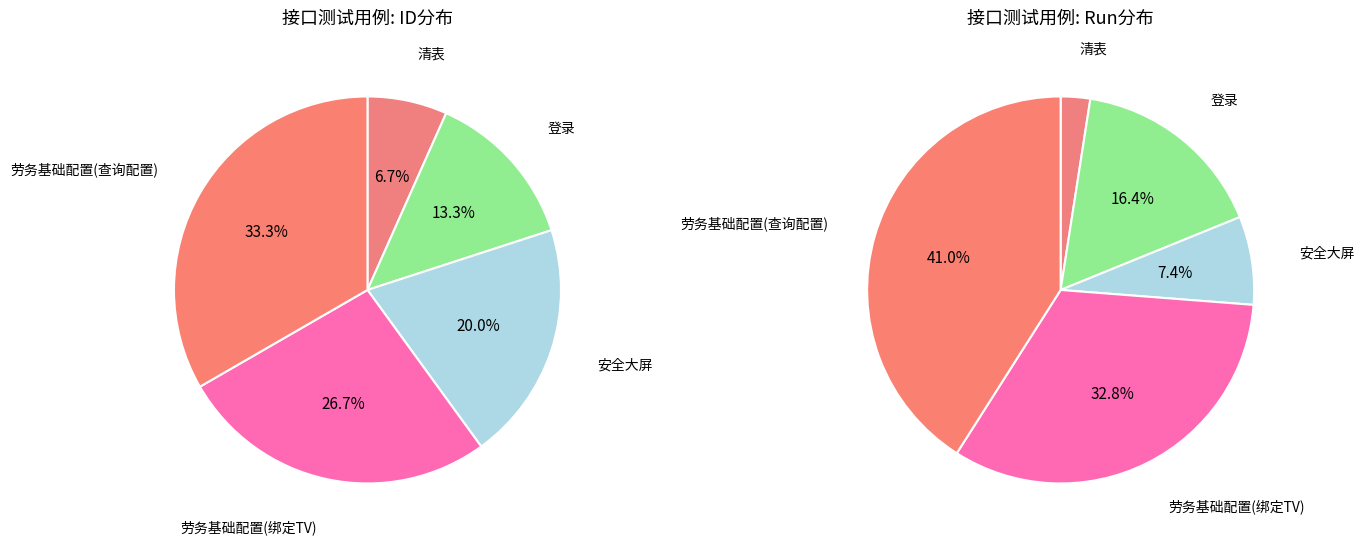

Rank the categories by value from lowest to highest.

清表, 登录, 安全大屏, 劳务基础配置(绑定TV), 劳务基础配置(查询配置)